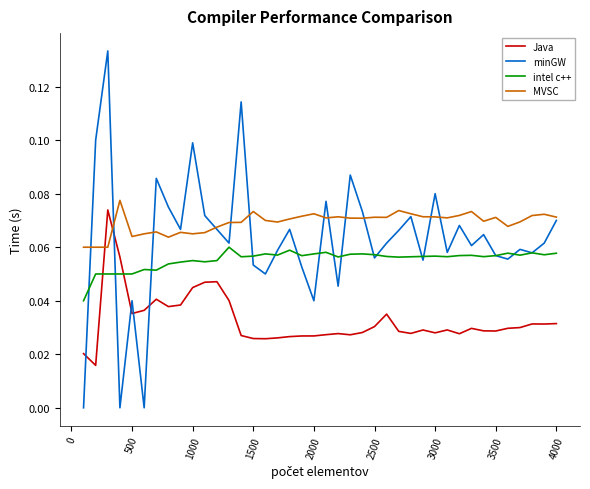

Which series has the widest spread of values?

minGW